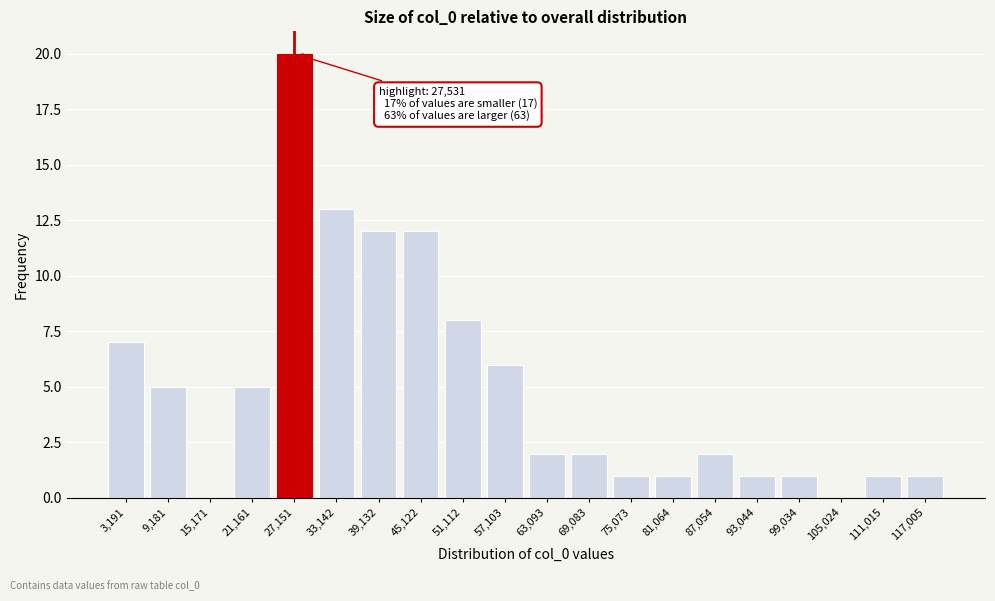

Reading right to left, what are all the values shown in this chart?

117,005=1	111,015=1	105,024=0	99,034=1	93,044=1	87,054=2	81,064=1	75,073=1	69,083=2	63,093=2	57,103=6	51,112=8	45,122=12	39,132=12	33,142=13	27,151=20	21,161=5	15,171=0	9,181=5	3,191=7